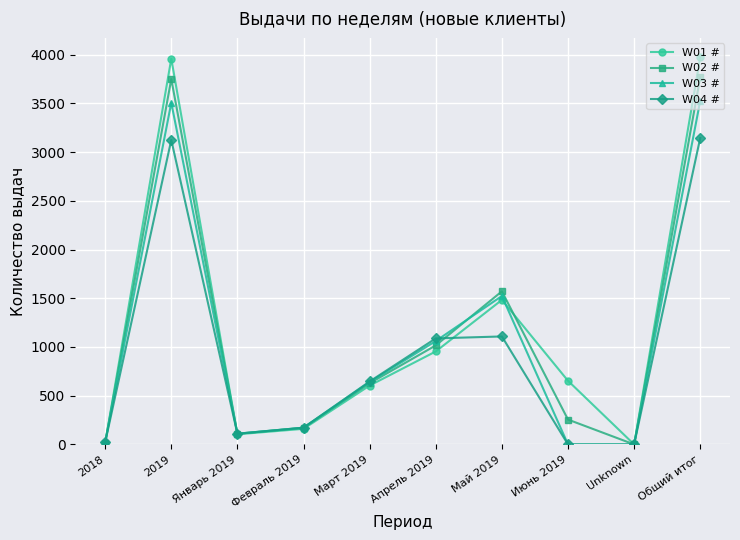

What is the difference between the highest and lowest values at 2018?

6